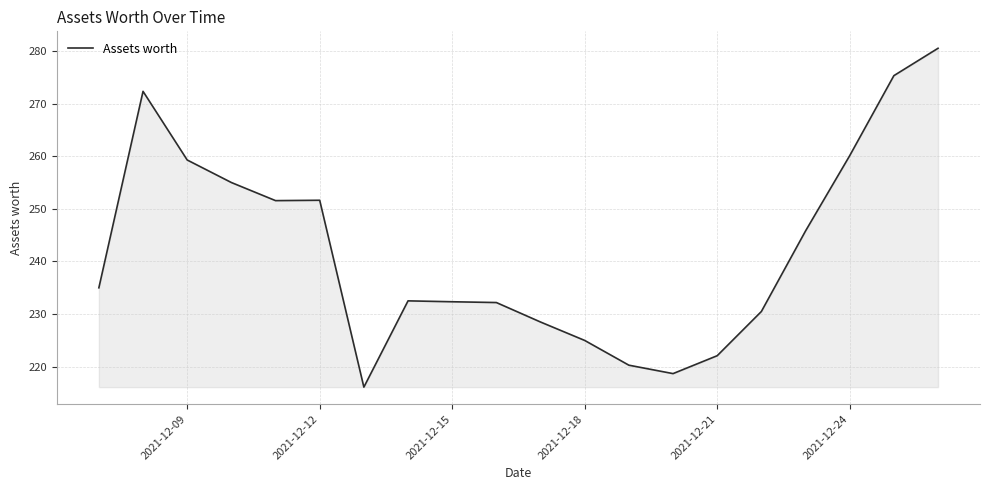

Does the chart have visible grid lines?

Yes